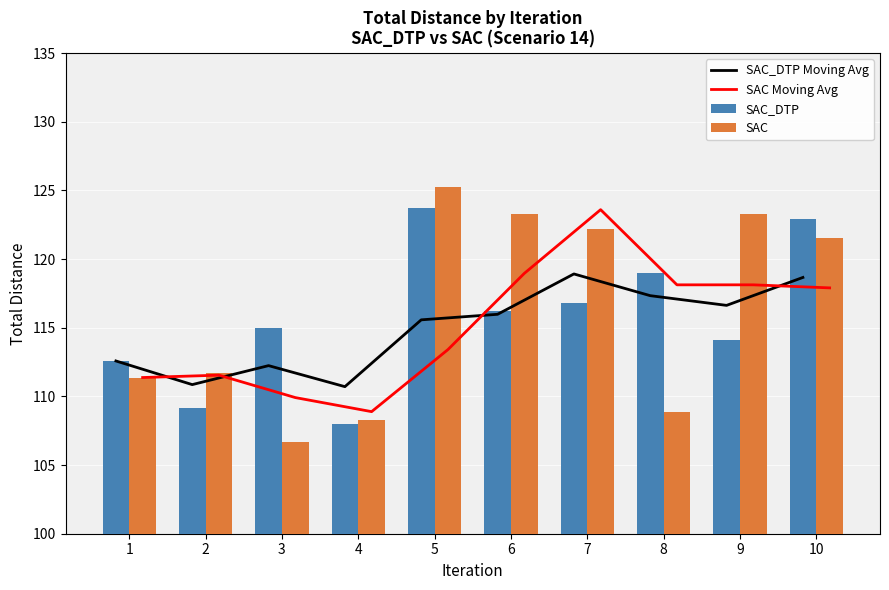

Which label corresponds to the largest value in the chart?

5